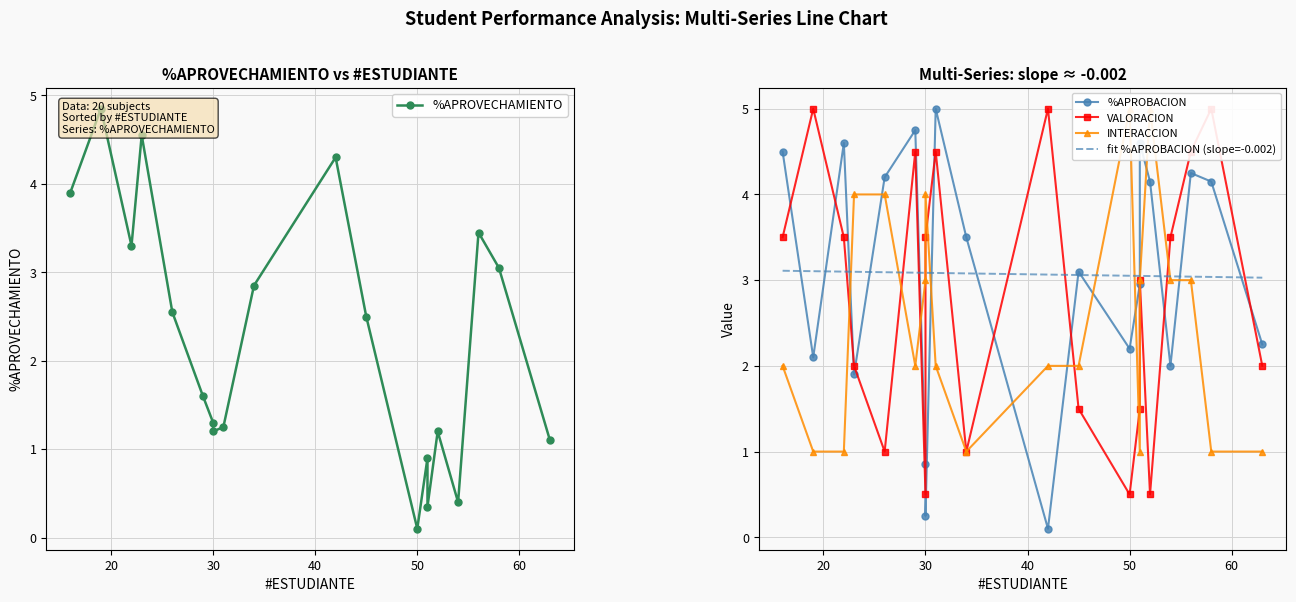

Between 20 and 30, which series saw the biggest shift?

%APROBACION